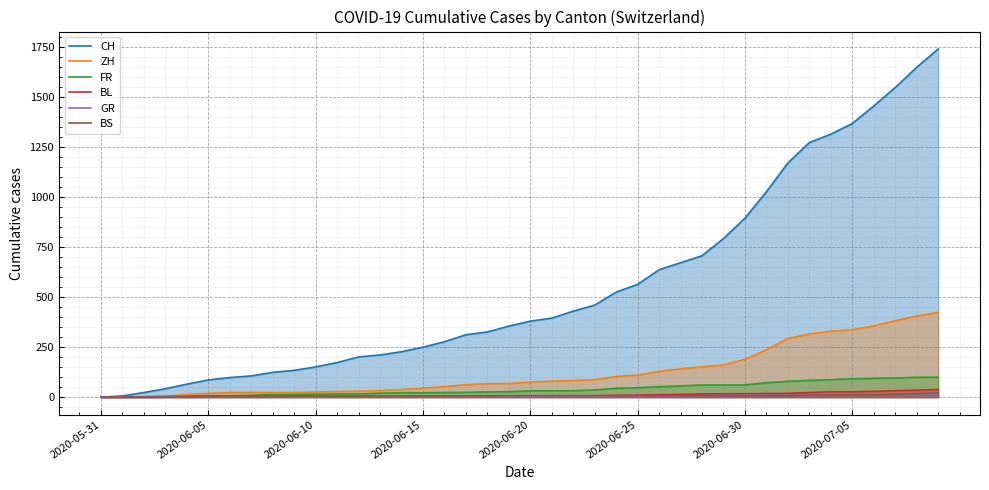

Rank the series at 27 from lowest to highest value.

GR, BS, BL, FR, ZH, CH